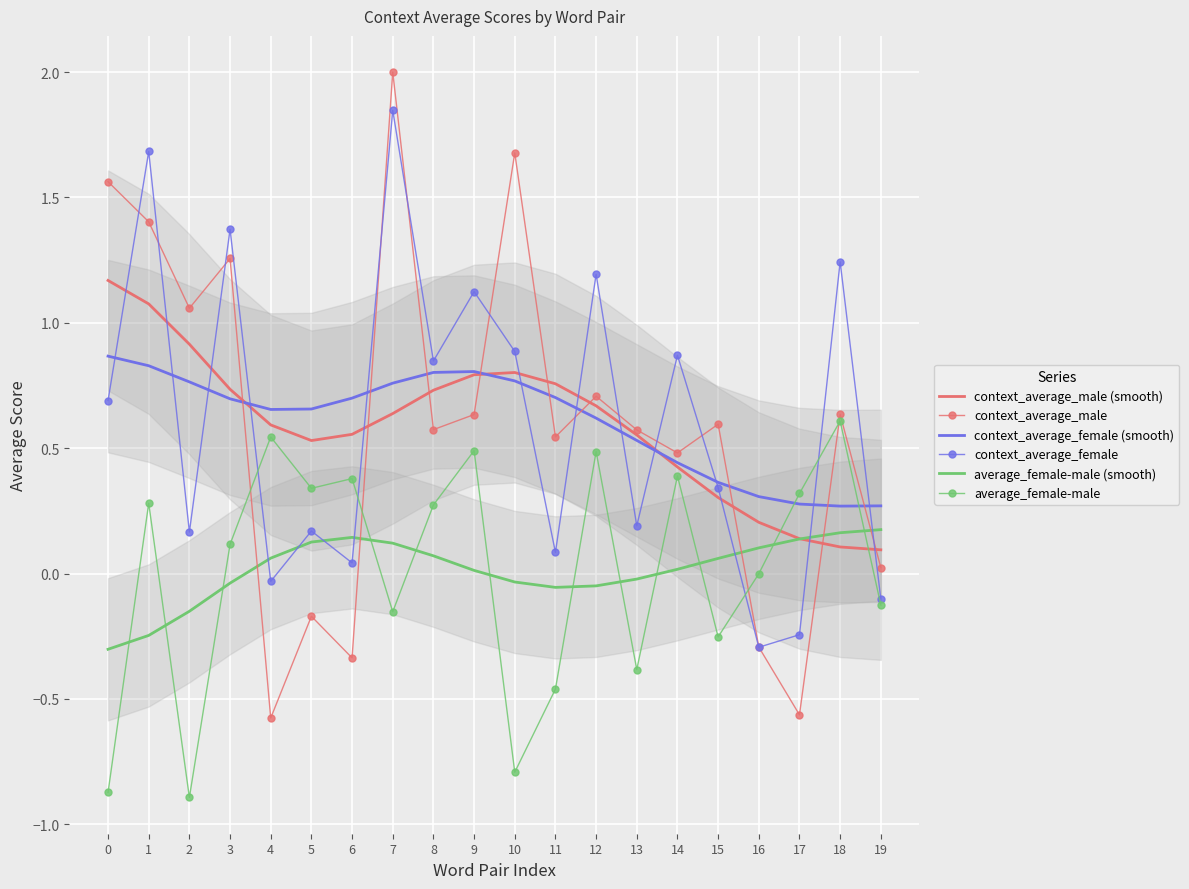

The value of context_average_male at 17 is -0.2. True or false?

False